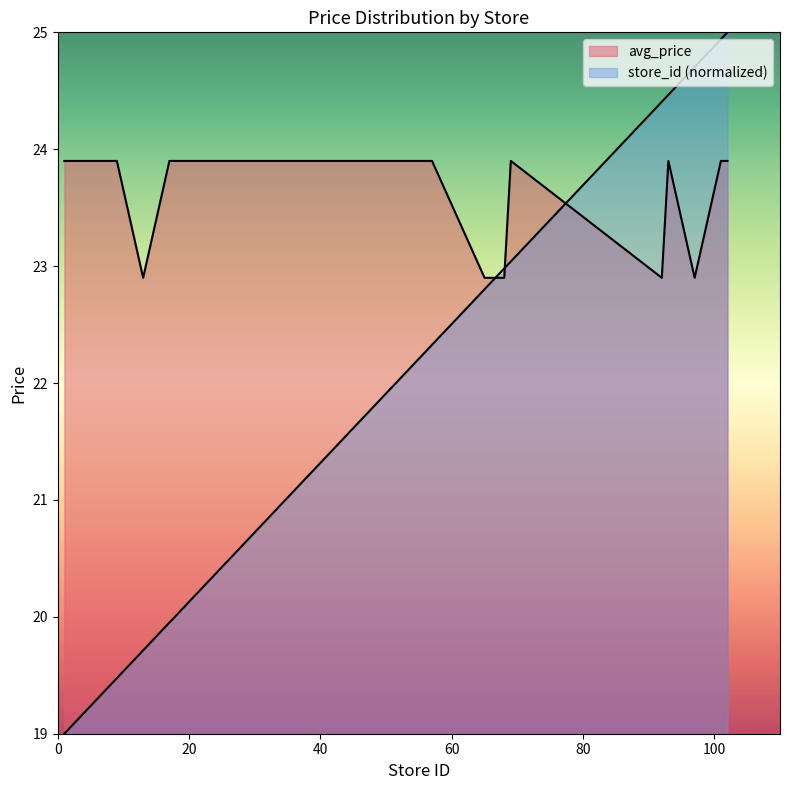

Count the number of data series in this chart.

2